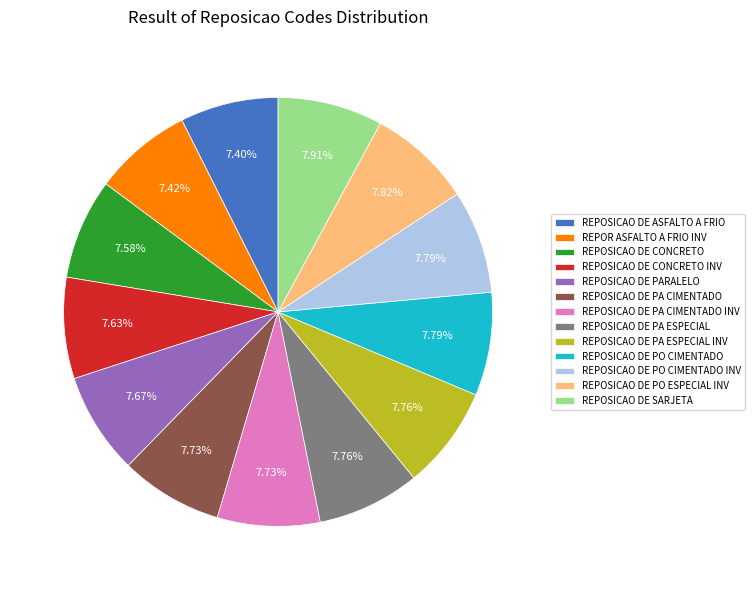

What is the ratio of the value at REPOSICAO DE ASFALTO A FRIO to the value at REPOSICAO DE CONCRETO?

1.0